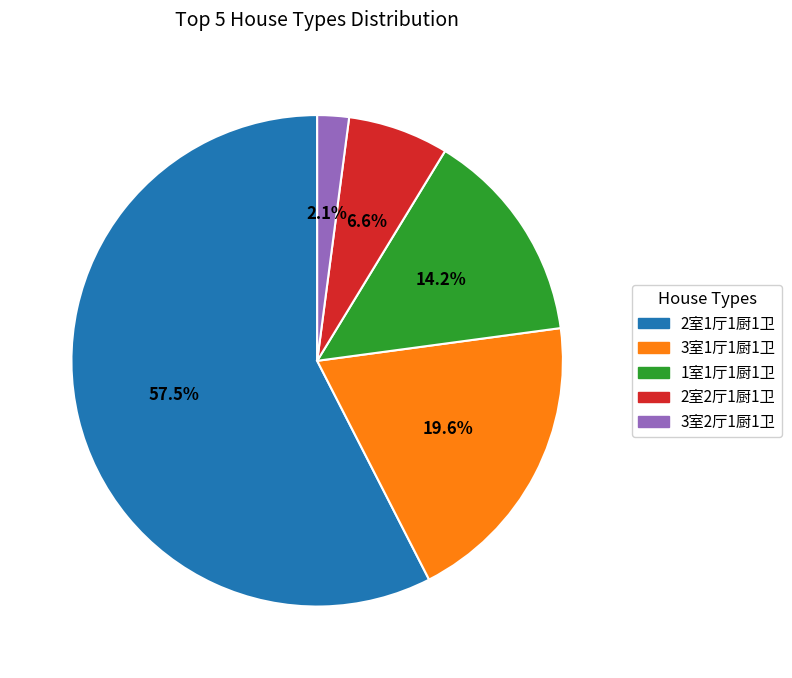

Does any single category account for the majority?

Yes